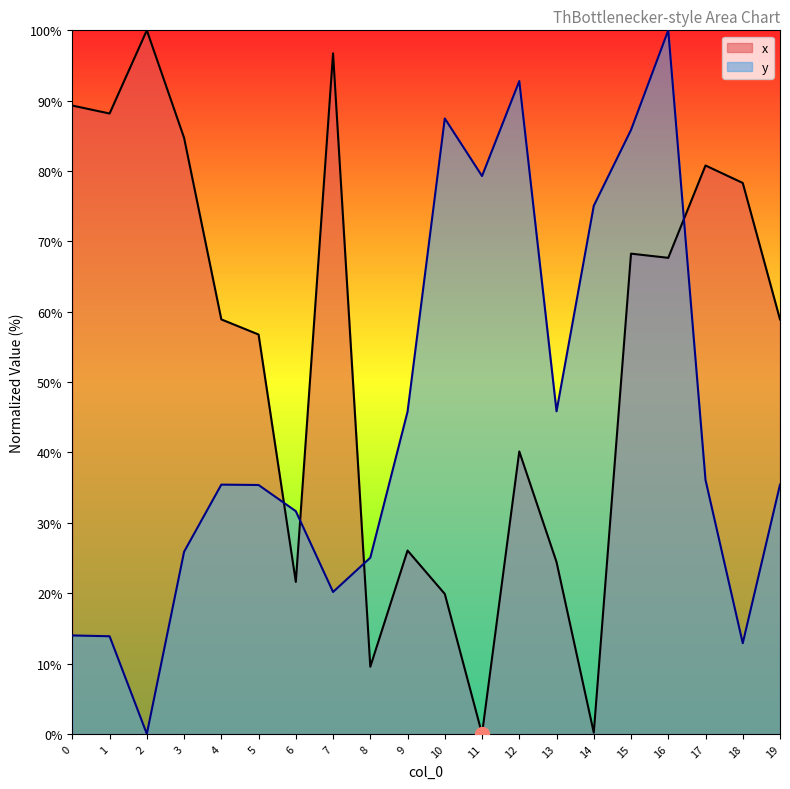

What is the difference between the second highest and minimum values in the x series?

96.7